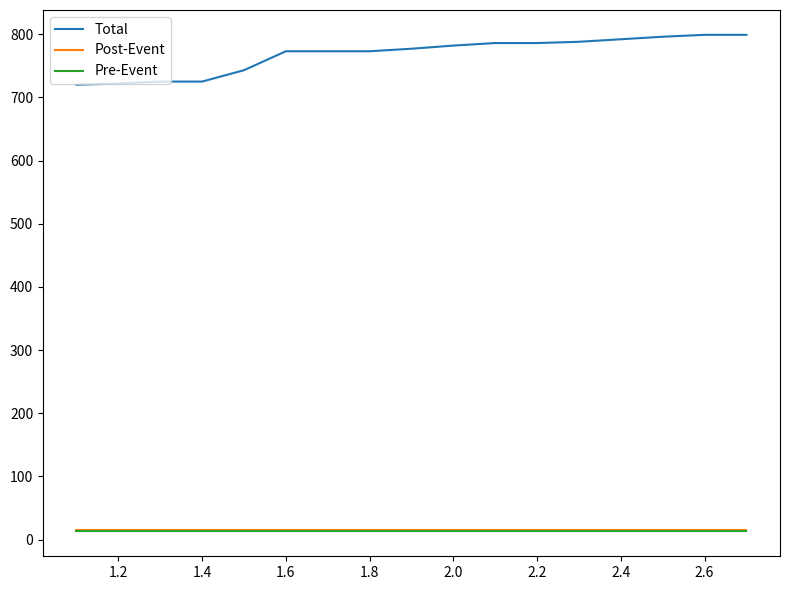

True or false: Pre-Event and Total cross at least once.

False